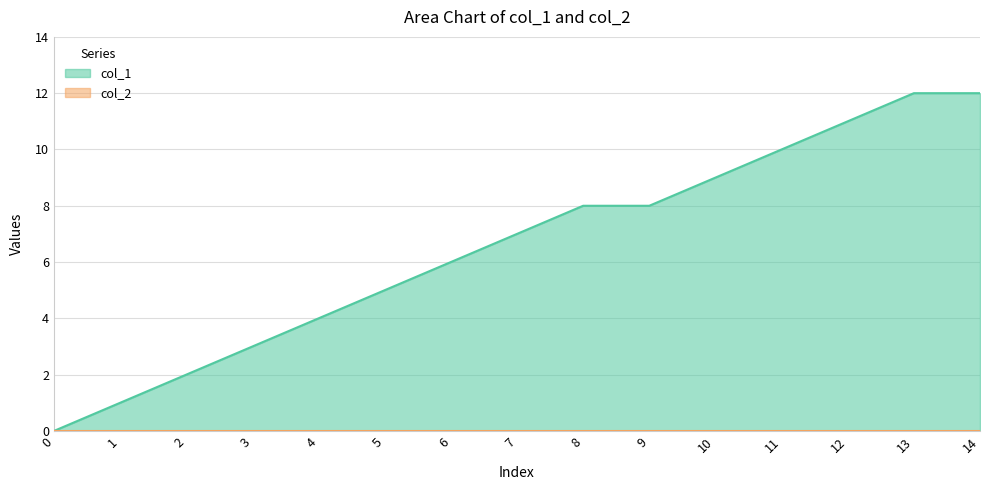

What is the difference between the maximum and minimum values?

12